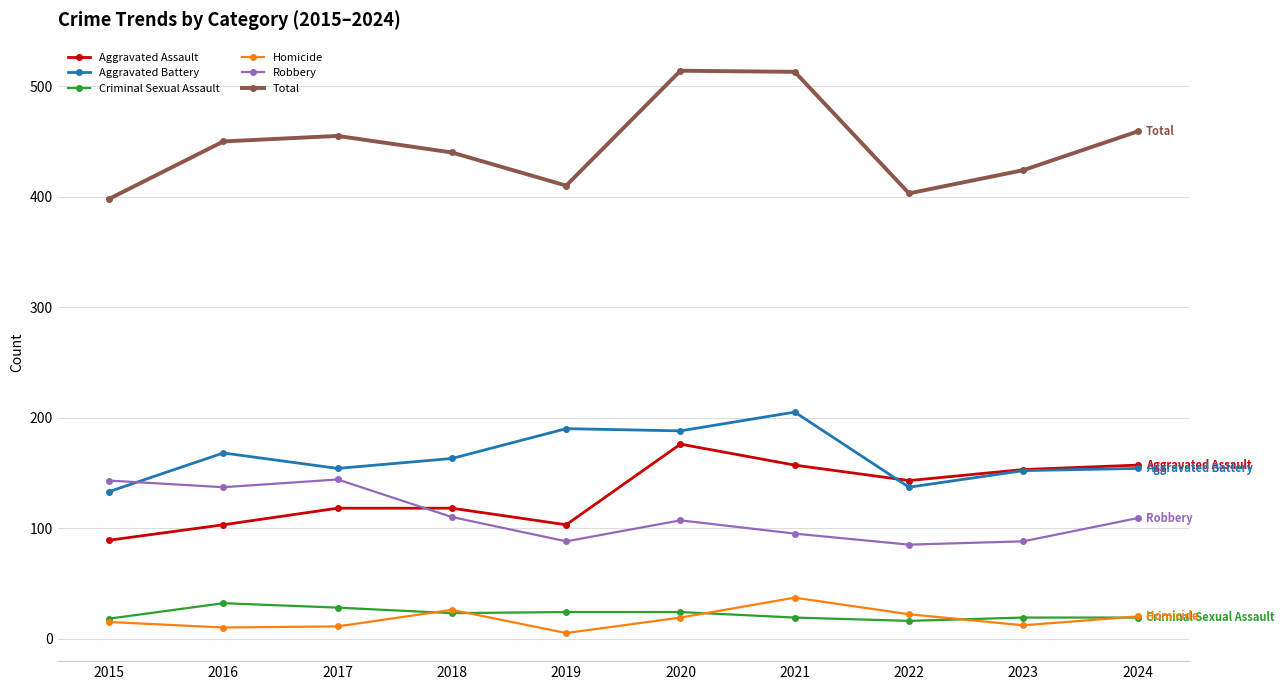

Which label corresponds to the smallest value in the chart?

2019